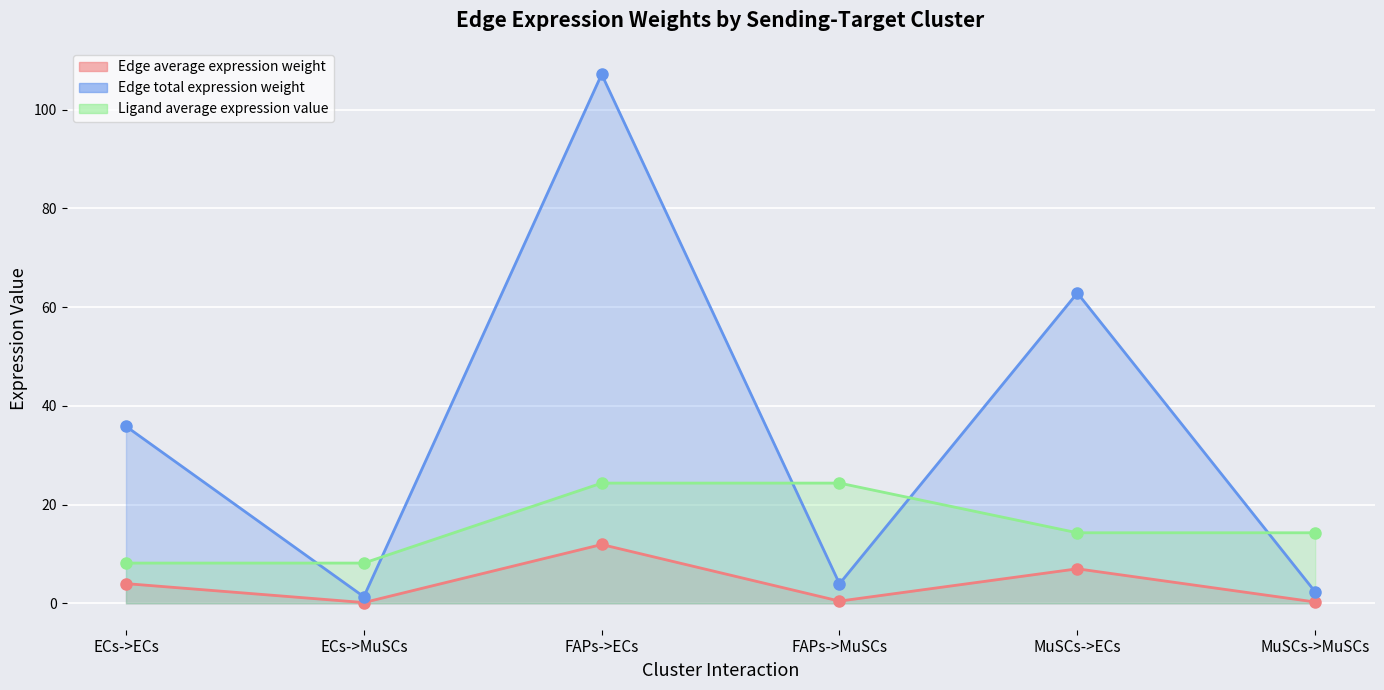

What are all the series names shown in the legend?

Edge average expression weight, Edge total expression weight, Ligand average expression value